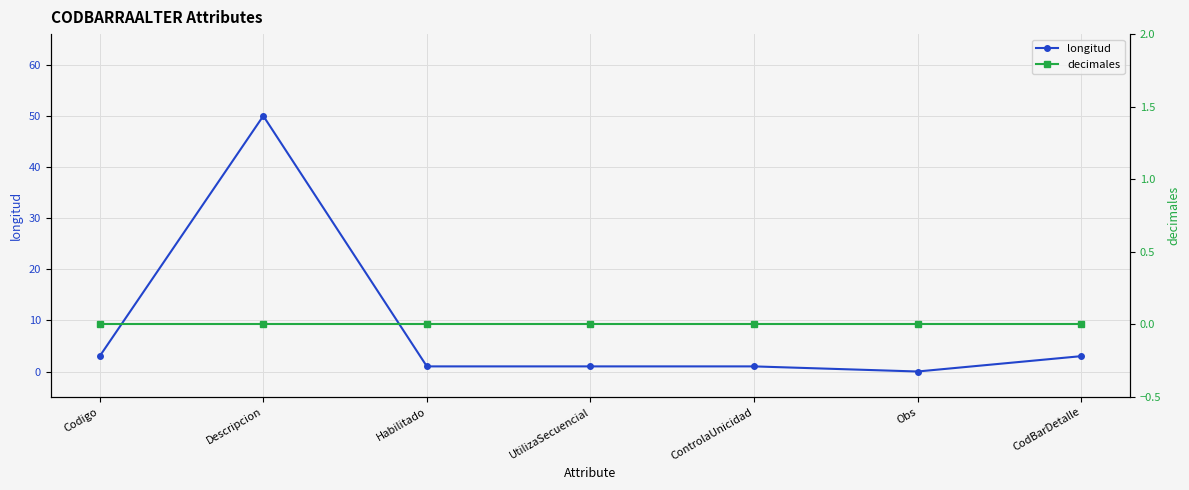

Reading left to right, extract all data points from this chart.

longitud: Codigo=3	Descripcion=50	Habilitado=1	UtilizaSecuencial=1	ControlaUnicidad=1	Obs=0	CodBarDetalle=3
decimales: Codigo=0	Descripcion=0	Habilitado=0	UtilizaSecuencial=0	ControlaUnicidad=0	Obs=0	CodBarDetalle=0